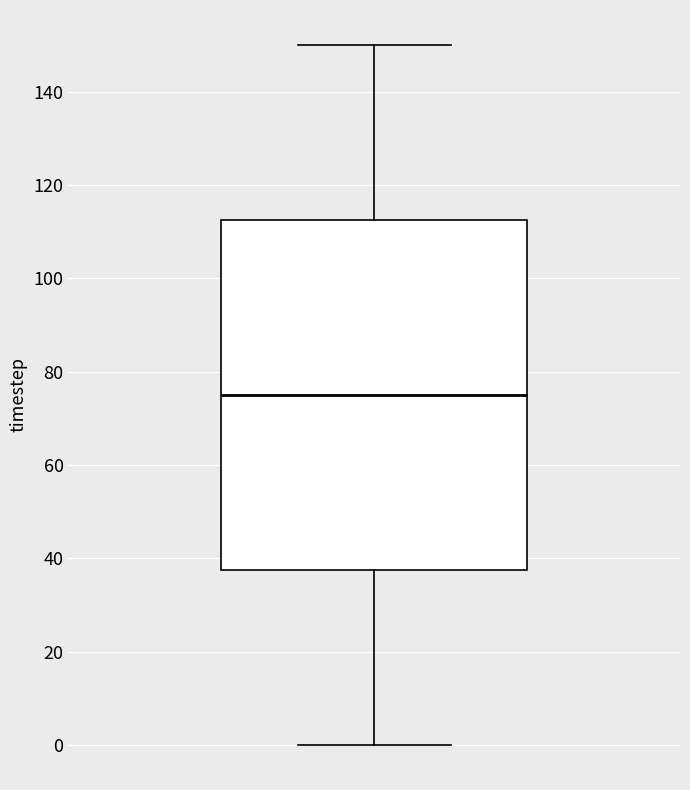

Where is the lower edge of the box on the y-axis? The values are not printed on the chart, so give them approximately, as read against the axis.

38